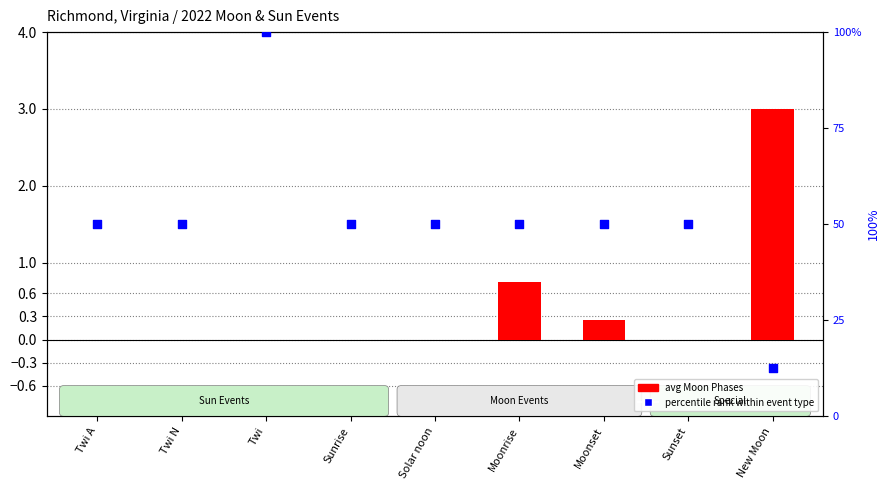

What is the total value across all series at Moonset?

50.2